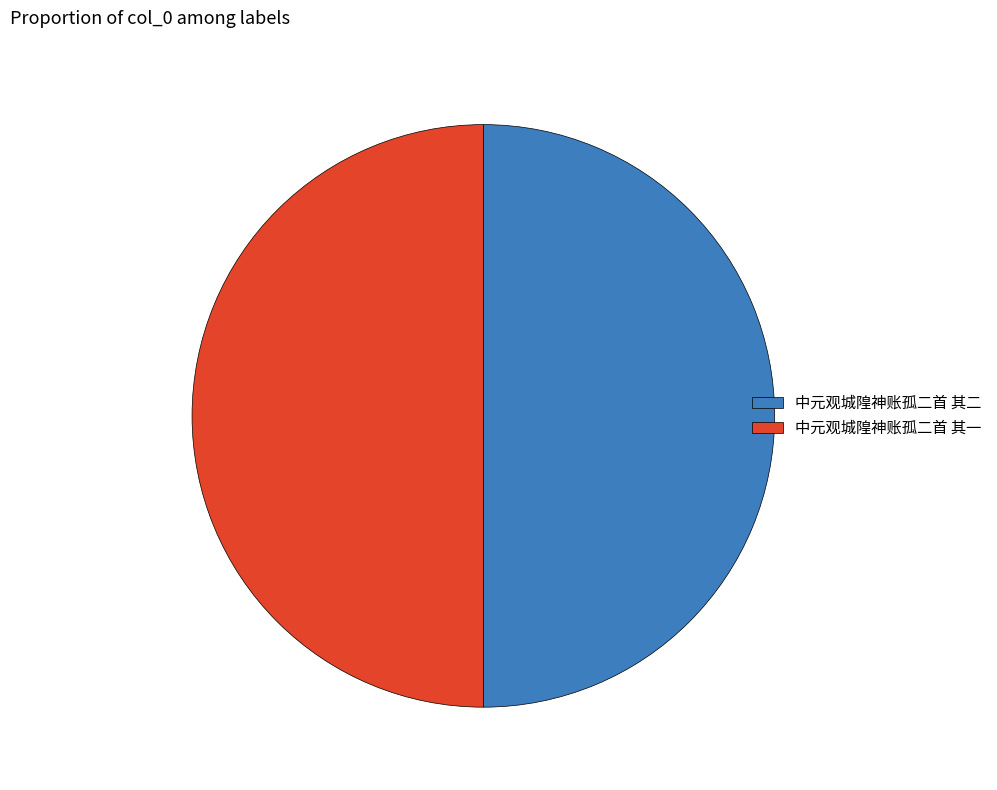

How many slices are in this pie chart?

2